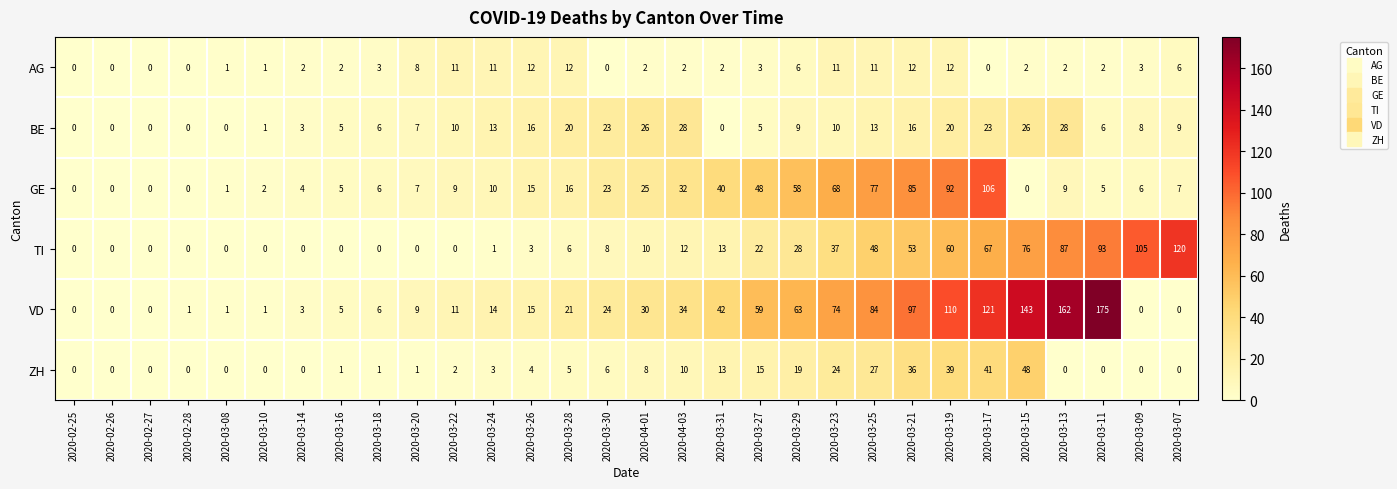

How many values in the BE series are below 9?

14